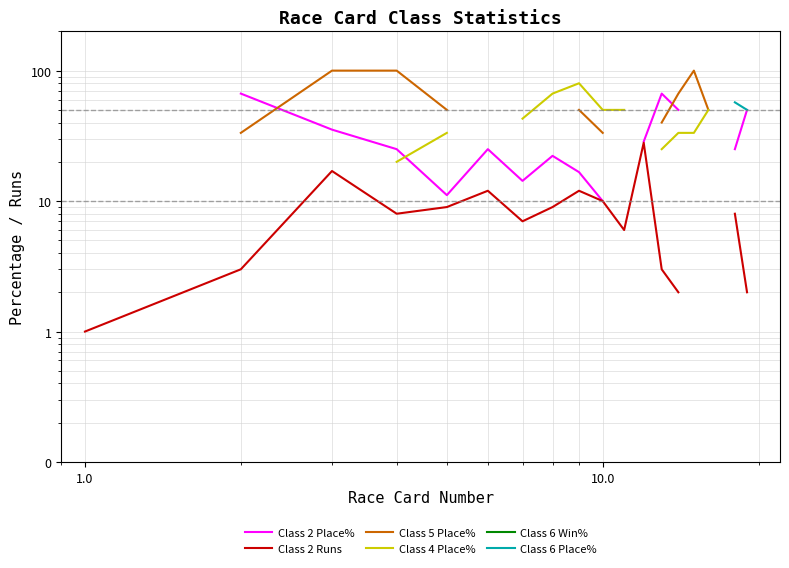

Is the value of Class 6 Place% at 16 greater than the value of Class 6 Win% at 9?

No